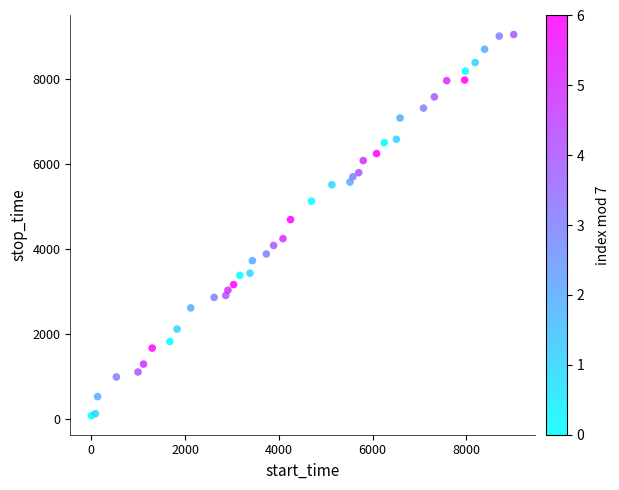

What Y value in the scatter plot is closest to 4565?

4695